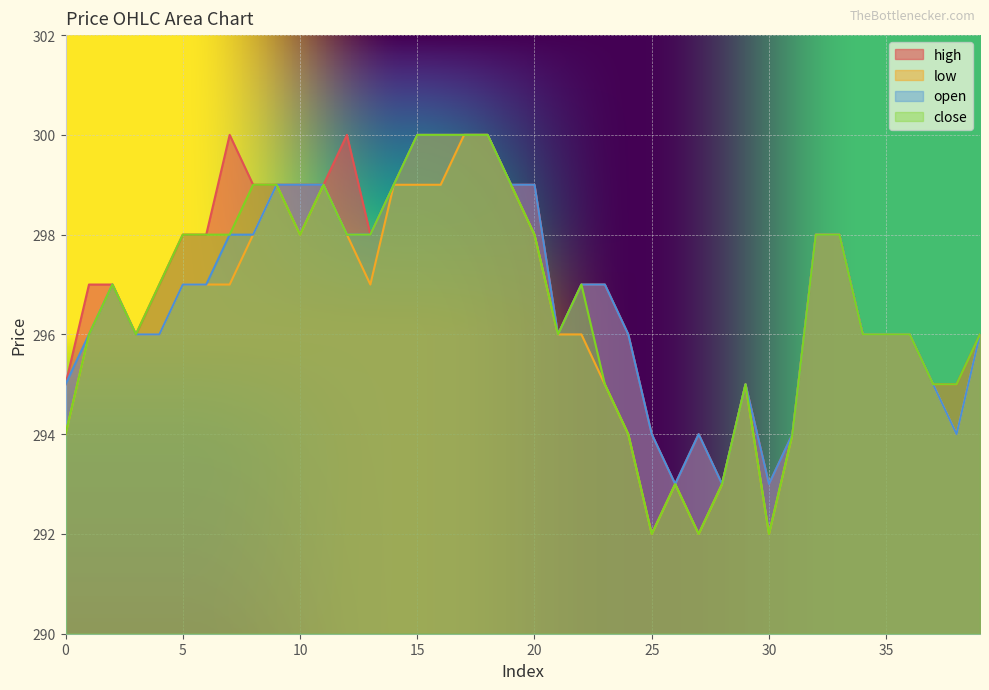

Which series has the largest total across all categories?

high